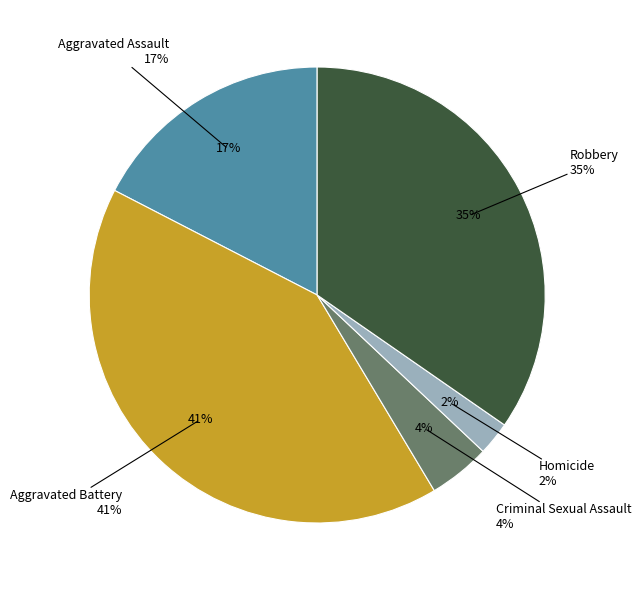

What is the total percentage of Aggravated Battery and Robbery?

75.8%